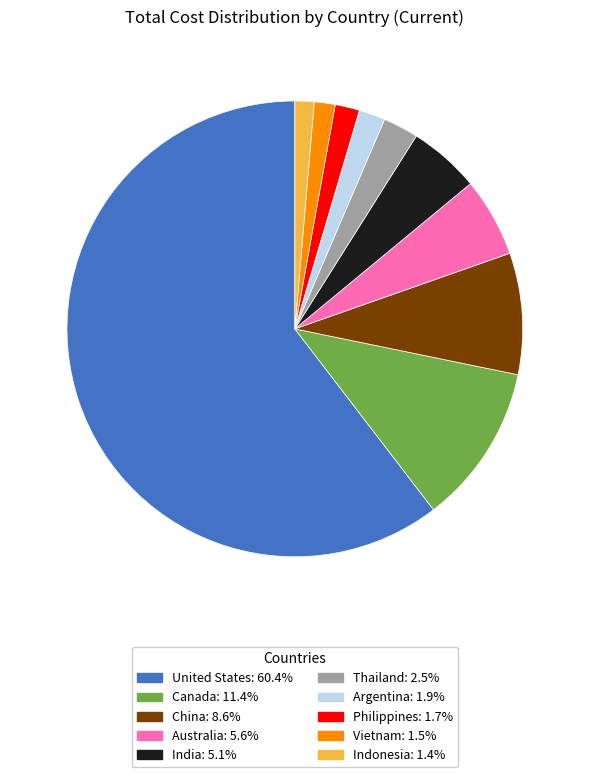

Which slice represents more than half of the pie?

United States